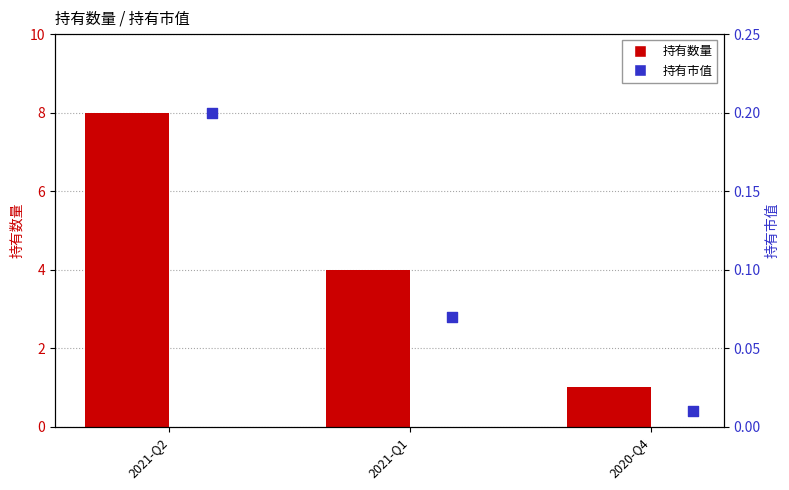

At how many categories does at least one series exceed 3?

2